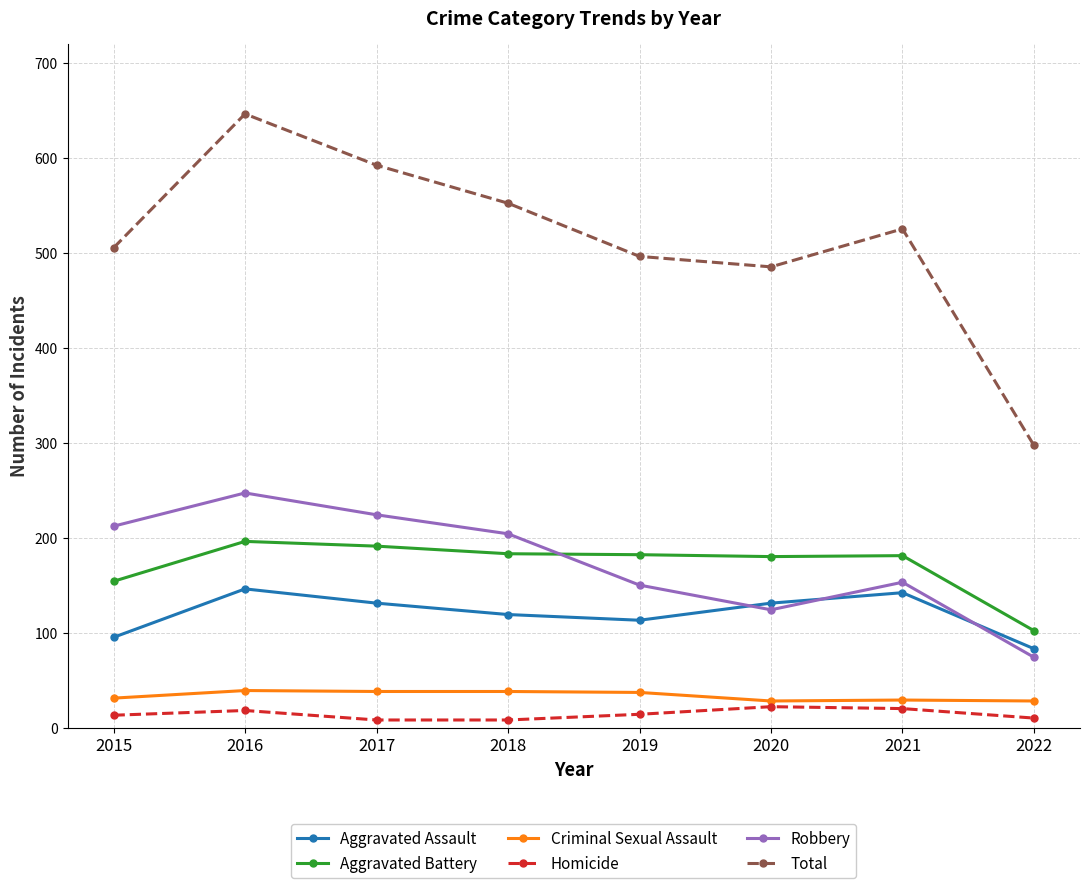

What is the total value across all series at 2020?

970